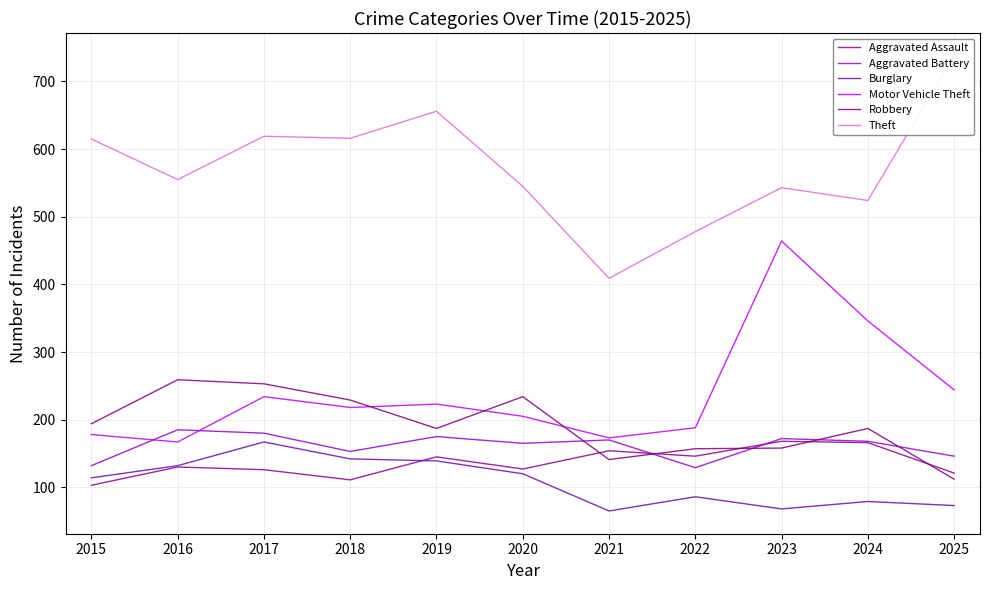

What is the average value of the Robbery series?

192